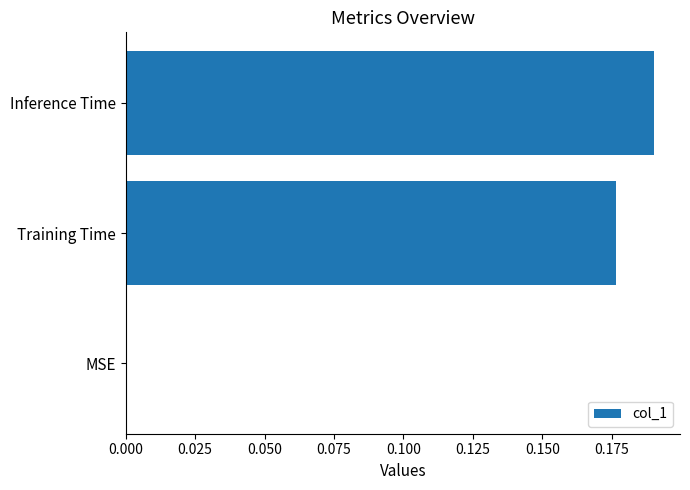

Between Inference Time and Training Time, which is larger?

Inference Time